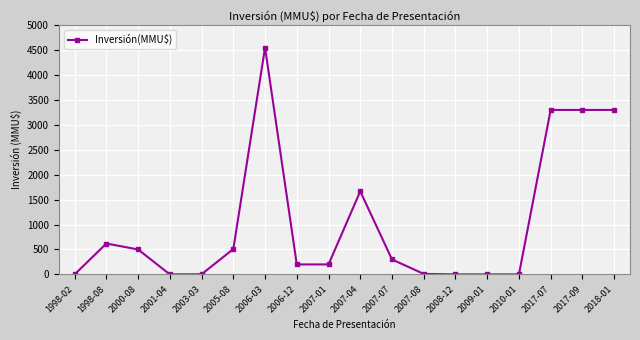

What is the average value?

1026